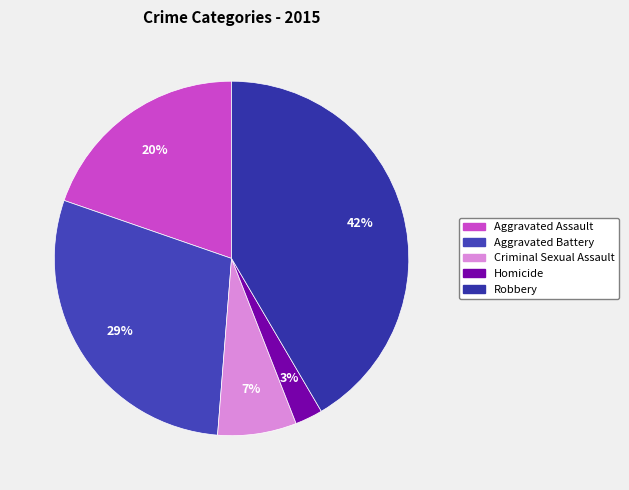

Rank the categories by value from lowest to highest.

Homicide, Criminal Sexual Assault, Aggravated Assault, Aggravated Battery, Robbery